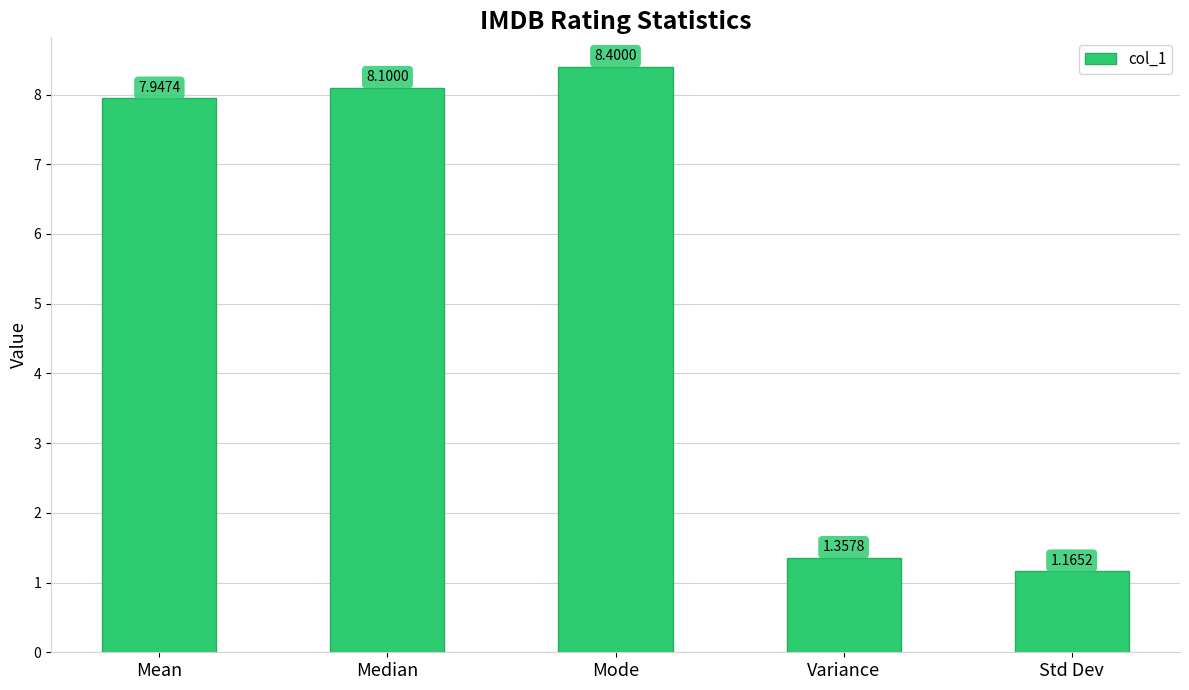

What is the label of the 1st bar from the right?

Std Dev